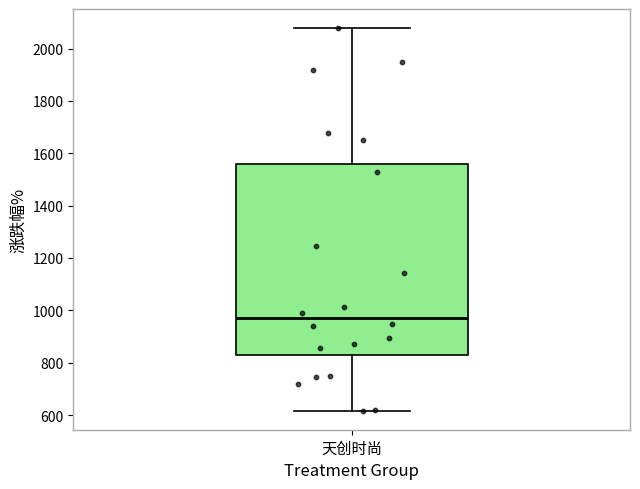

Transcribe this box plot: give where the median line is, the range the box spans, and where the two whiskers end, as read against the y-axis. The values are not printed on the chart, so give them approximately, as read against the axis.

median 960, box 840 to 1560, whiskers 620 to 2080